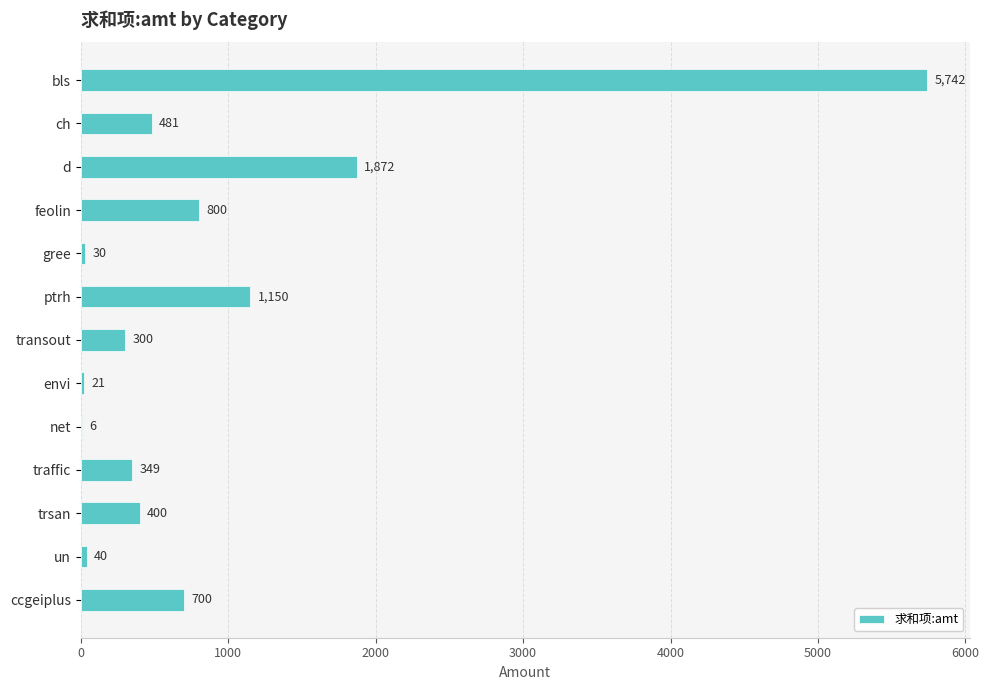

The value at ccgeiplus is 1150. True or false?

False